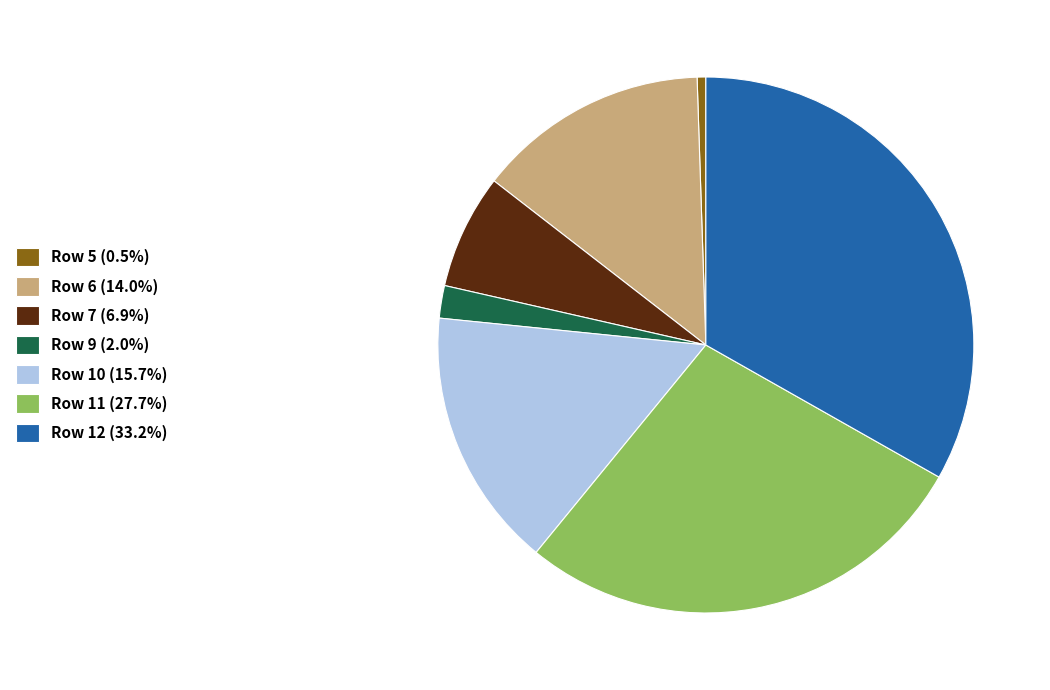

Is the sum of Row 11 (27.7%) and Row 10 (15.7%) greater than half?

No